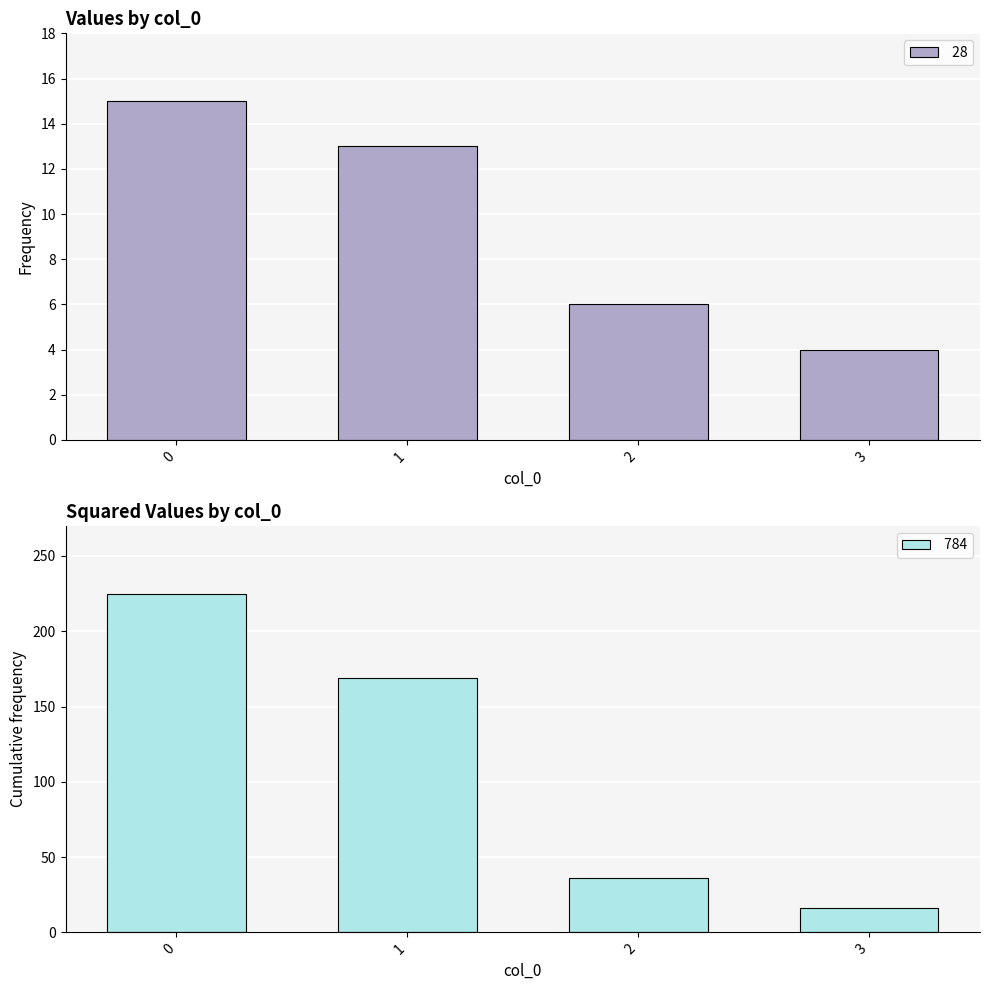

Rank the series by their average value, from lowest to highest.

 28,  784